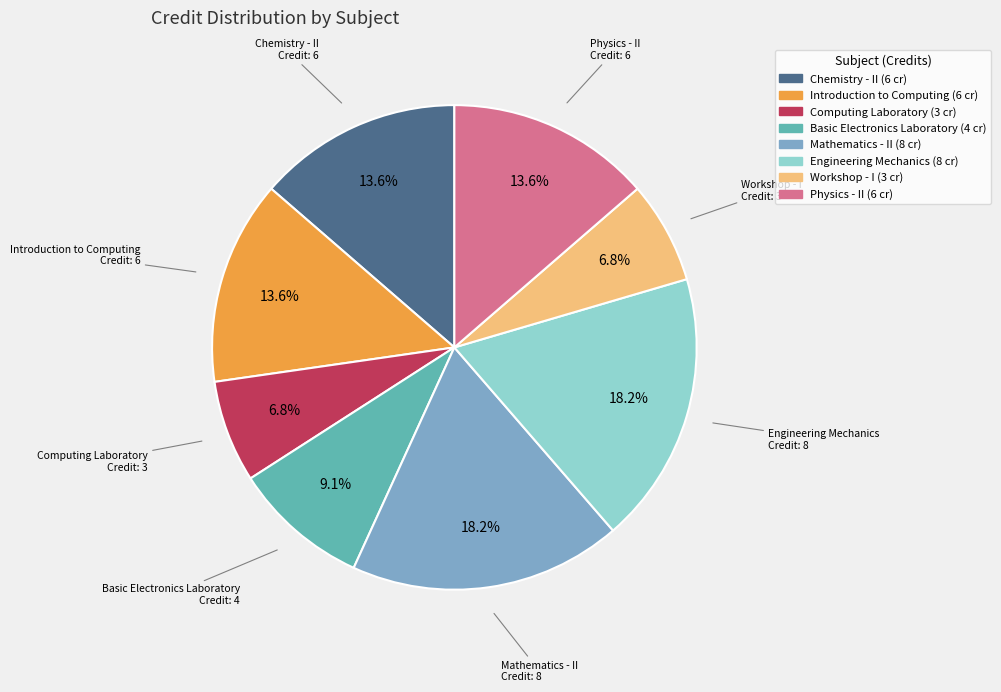

Is there any slice that represents more than half of the pie?

No